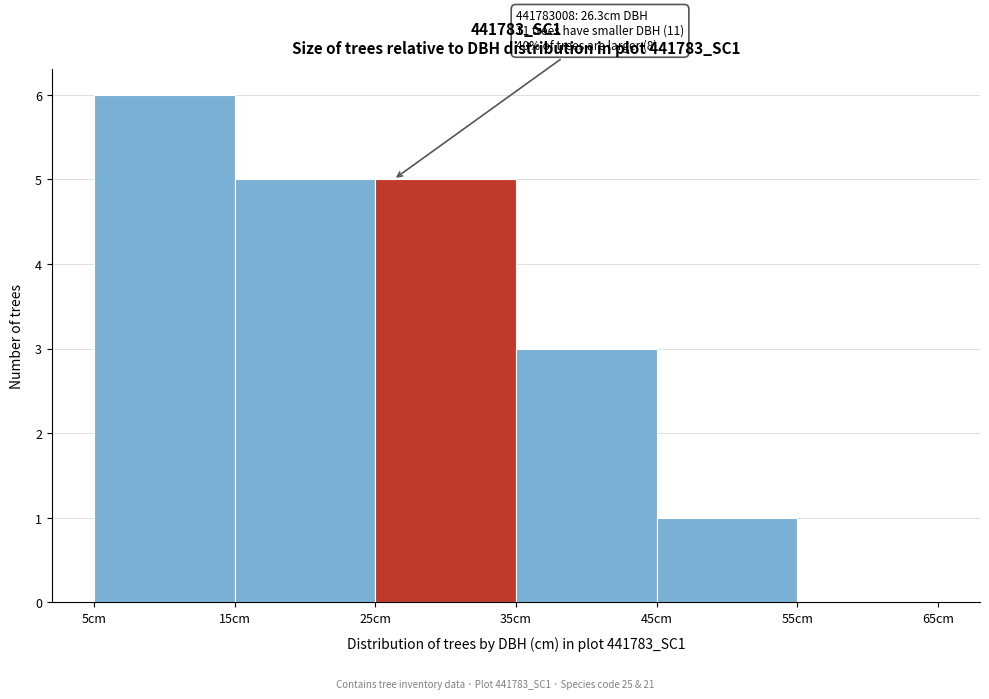

Over which range of the x-axis is the bar tallest?

5 to 15